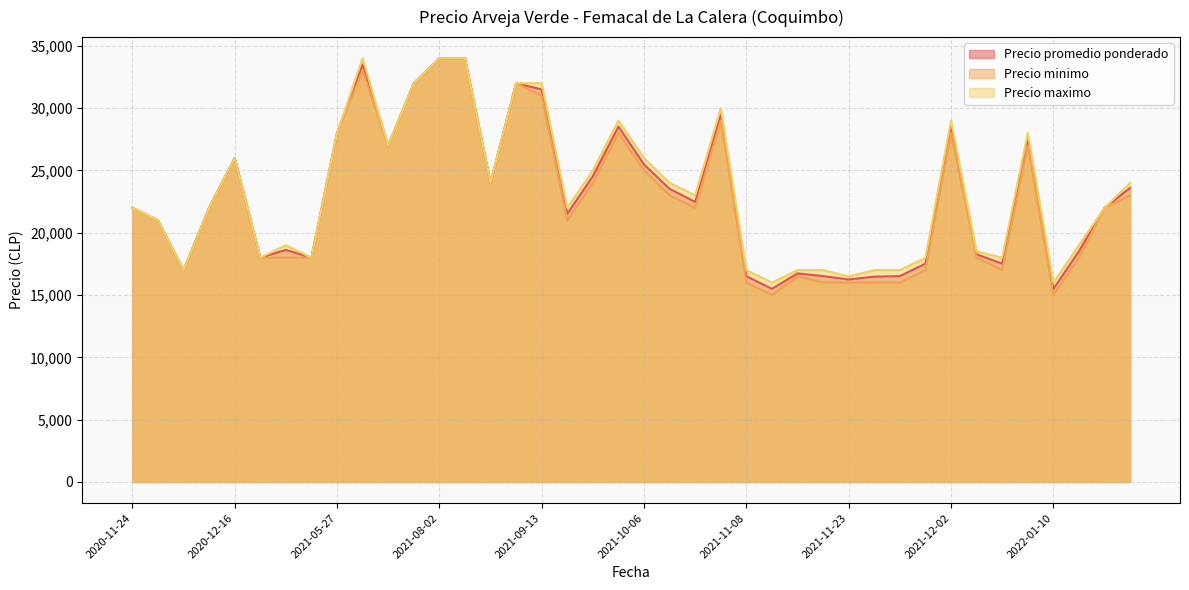

What is the highest value of the Precio maximo series?

34000